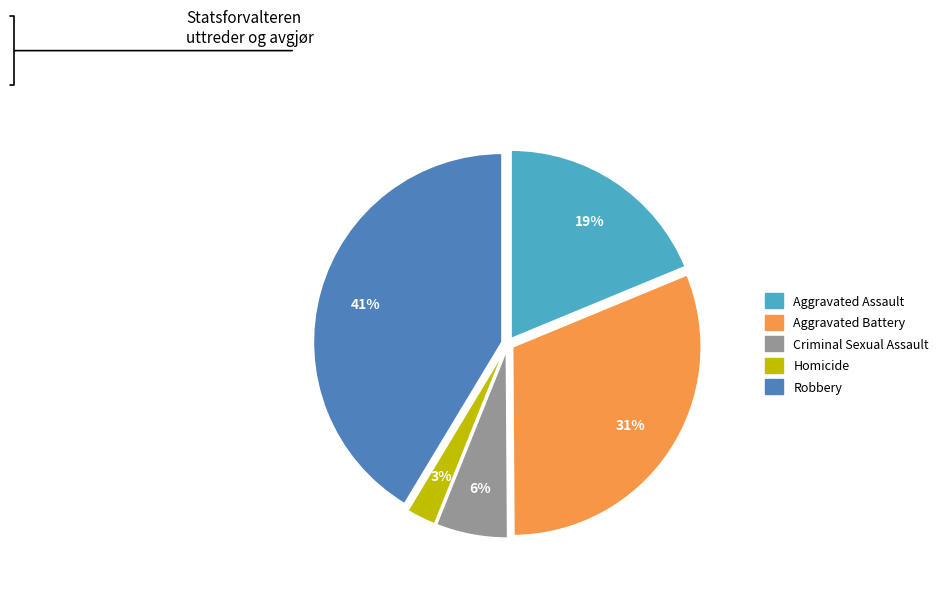

To the nearest percent, what percentage of the pie is Homicide?

3%